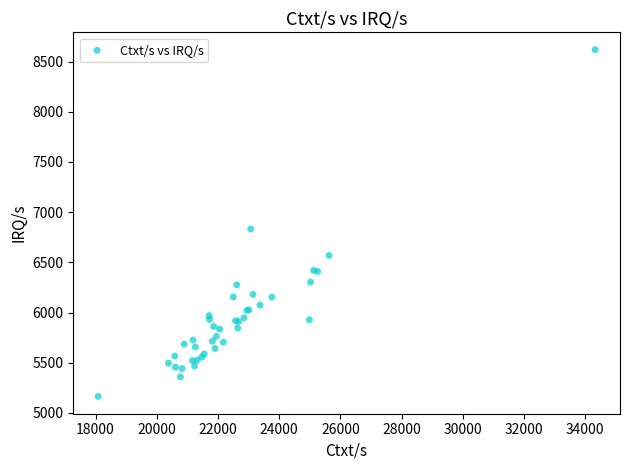

What Y value in the scatter plot is closest to 6891?

6832